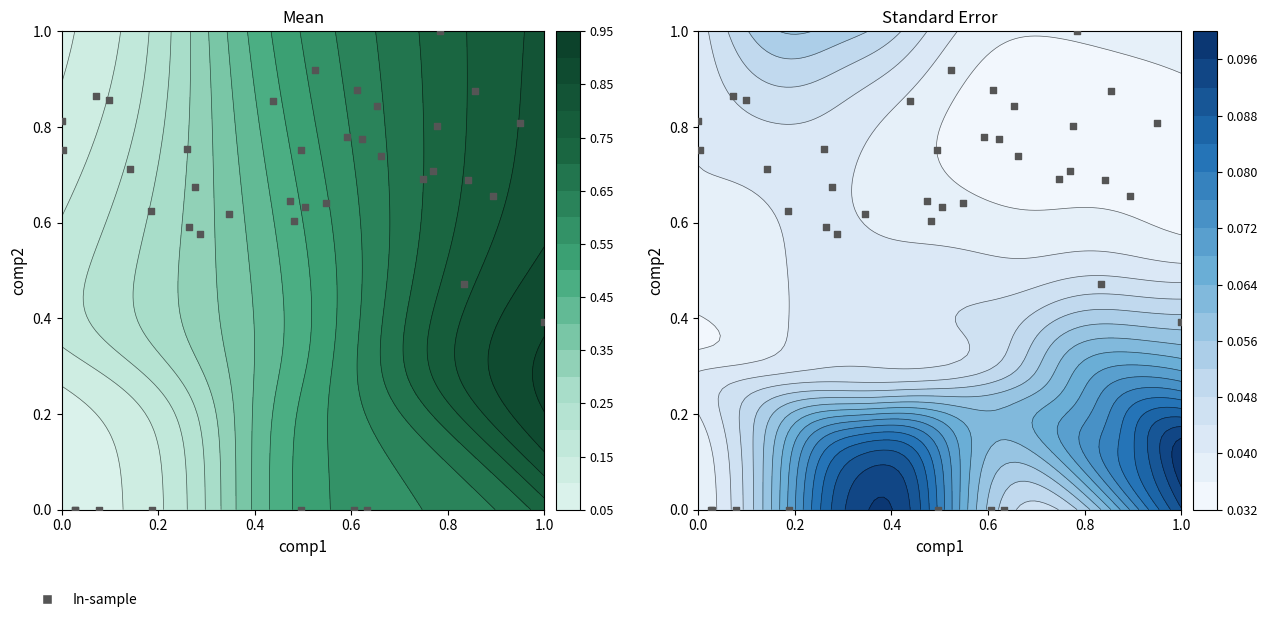

Reading left to right, extract all data points from this chart.

0.8	0.8	0.0	0.0	0.9	0.0	0.9	0.7	0.6	0.0	0.8	0.6	0.7	0.6	0.6	0.9	0.6	0.6	0.8	0.0	0.6	0.9	0.6	0.8	0.0	0.9	0.8	0.0	0.8	0.7	0.7	0.7	0.8	1.0	0.5	0.7	0.9	0.7	0.8	0.4